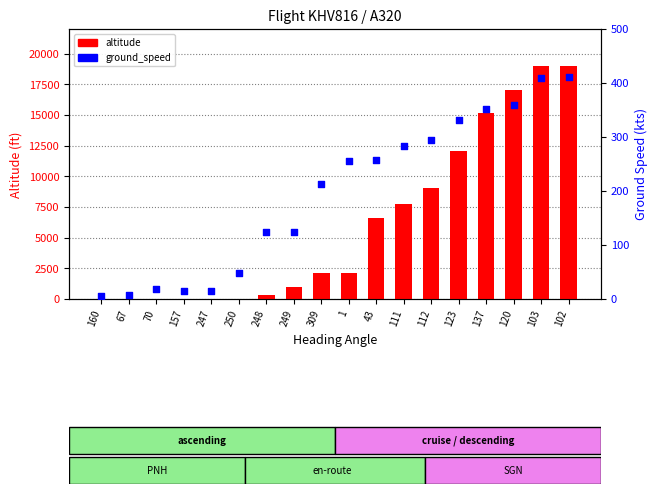

Which series contains the highest Y value?

altitude